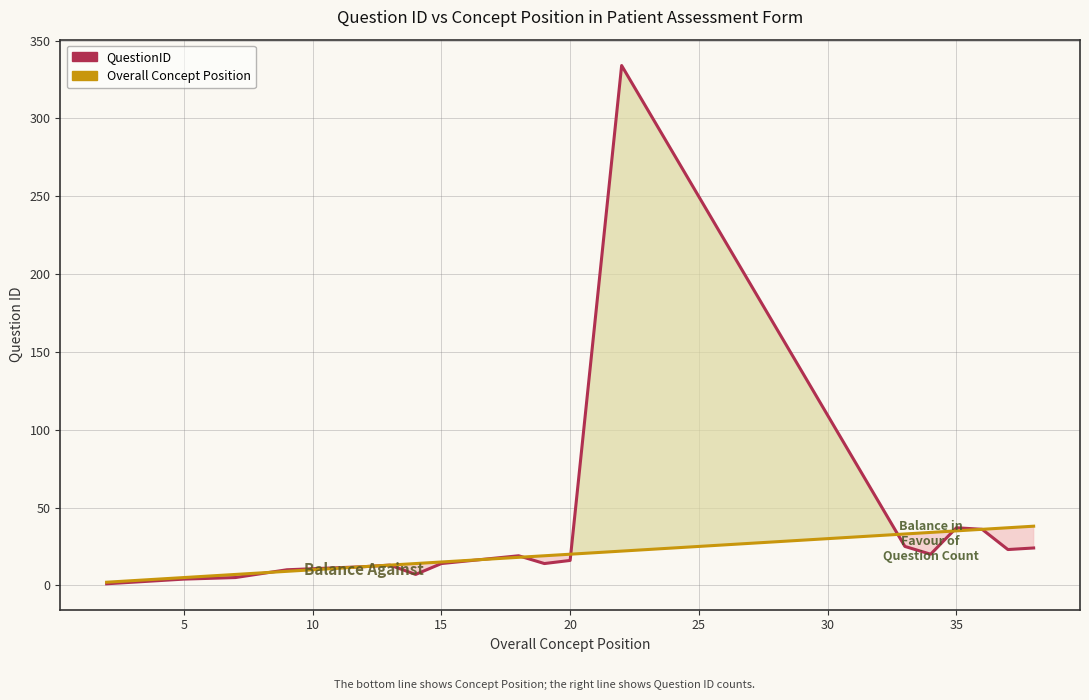

What is the label of the 12th point from the left?

11